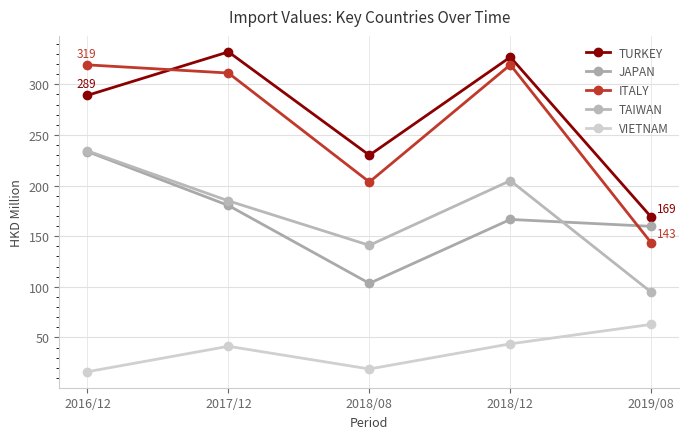

The value of TURKEY at 2016/12 is 289.1. True or false?

True